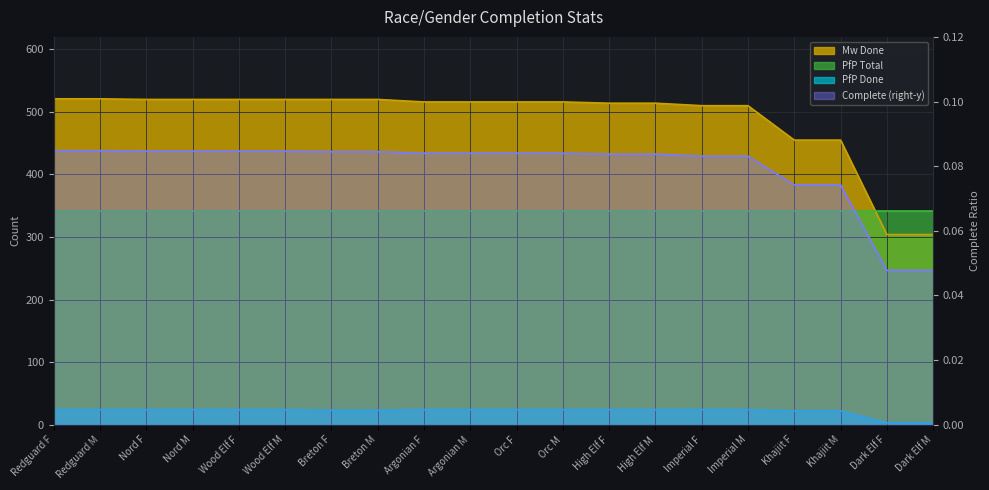

The value at Orc F is 0.1. True or false?

True